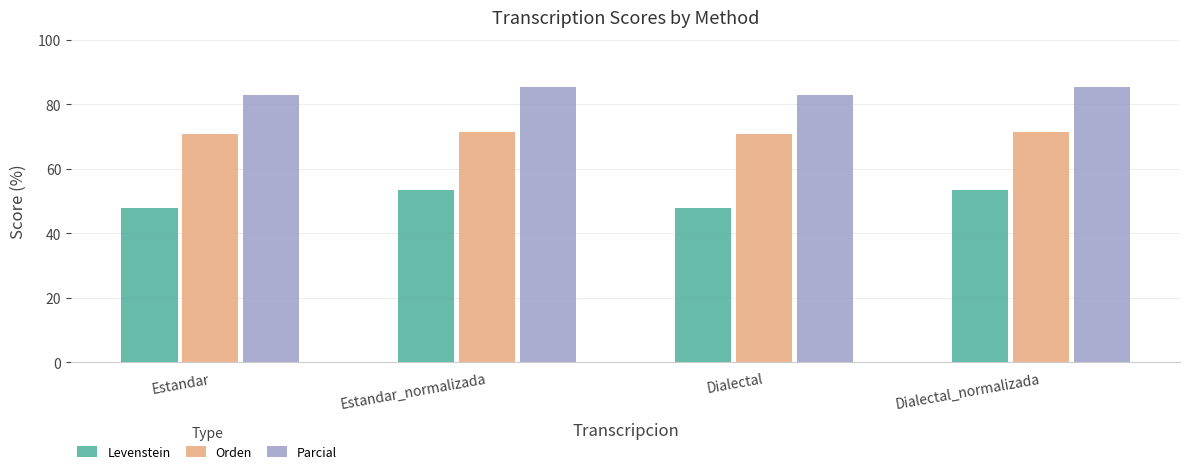

What is the sum of the Levenstein values at Estandar and Estandar_normalizada?

101.3